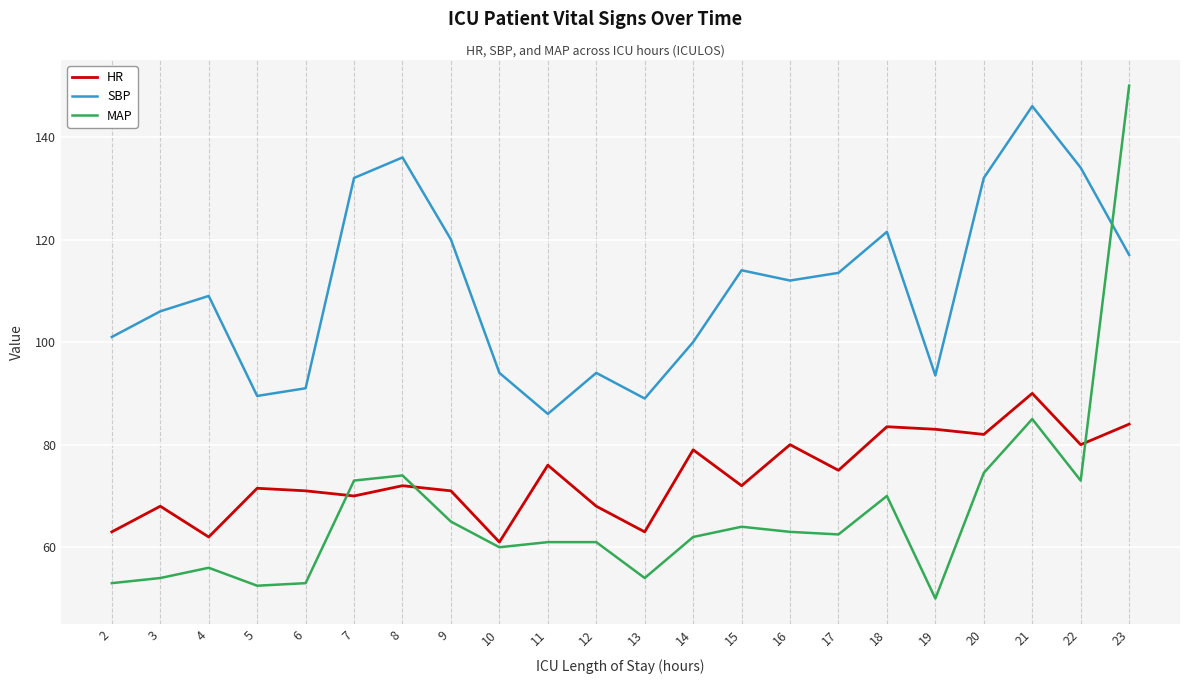

Reading right to left, extract all data points from this chart.

HR: 84.0	80.0	90.0	82.0	83.0	83.5	75.0	80.0	72.0	79.0	63.0	68.0	76.0	61.0	71.0	72.0	70.0	71.0	71.5	62.0	68.0	63.0
SBP: 117.0	134.0	146.0	132.0	93.5	121.5	113.5	112.0	114.0	100.0	89.0	94.0	86.0	94.0	120.0	136.0	132.0	91.0	89.5	109.0	106.0	101.0
MAP: 150.0	73.0	85.0	74.5	50.0	70.0	62.5	63.0	64.0	62.0	54.0	61.0	61.0	60.0	65.0	74.0	73.0	53.0	52.5	56.0	54.0	53.0